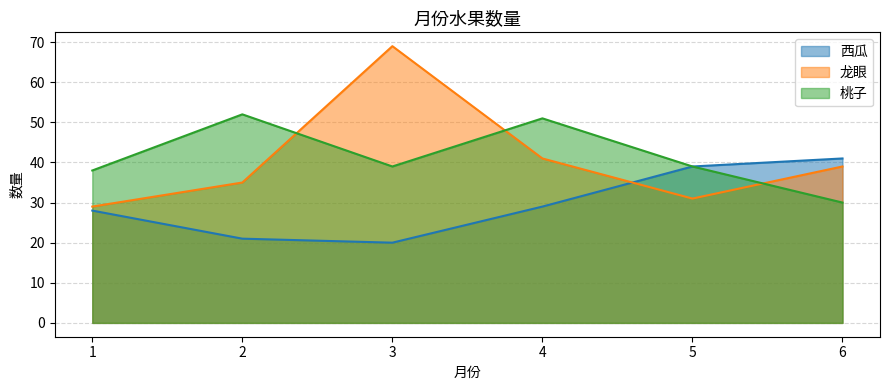

What are all the series names shown in the legend?

西瓜, 龙眼, 桃子